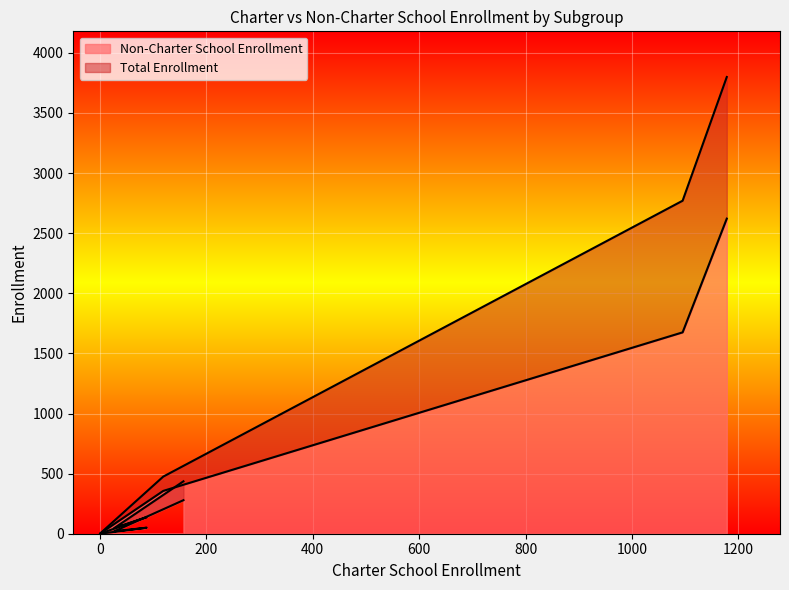

True or false: Non-Charter School Enrollment and Total Enrollment cross at least once.

False